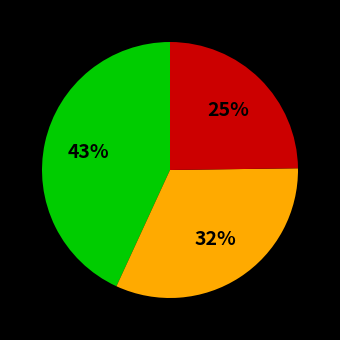

To the nearest percent, what is the average slice percentage?

33%